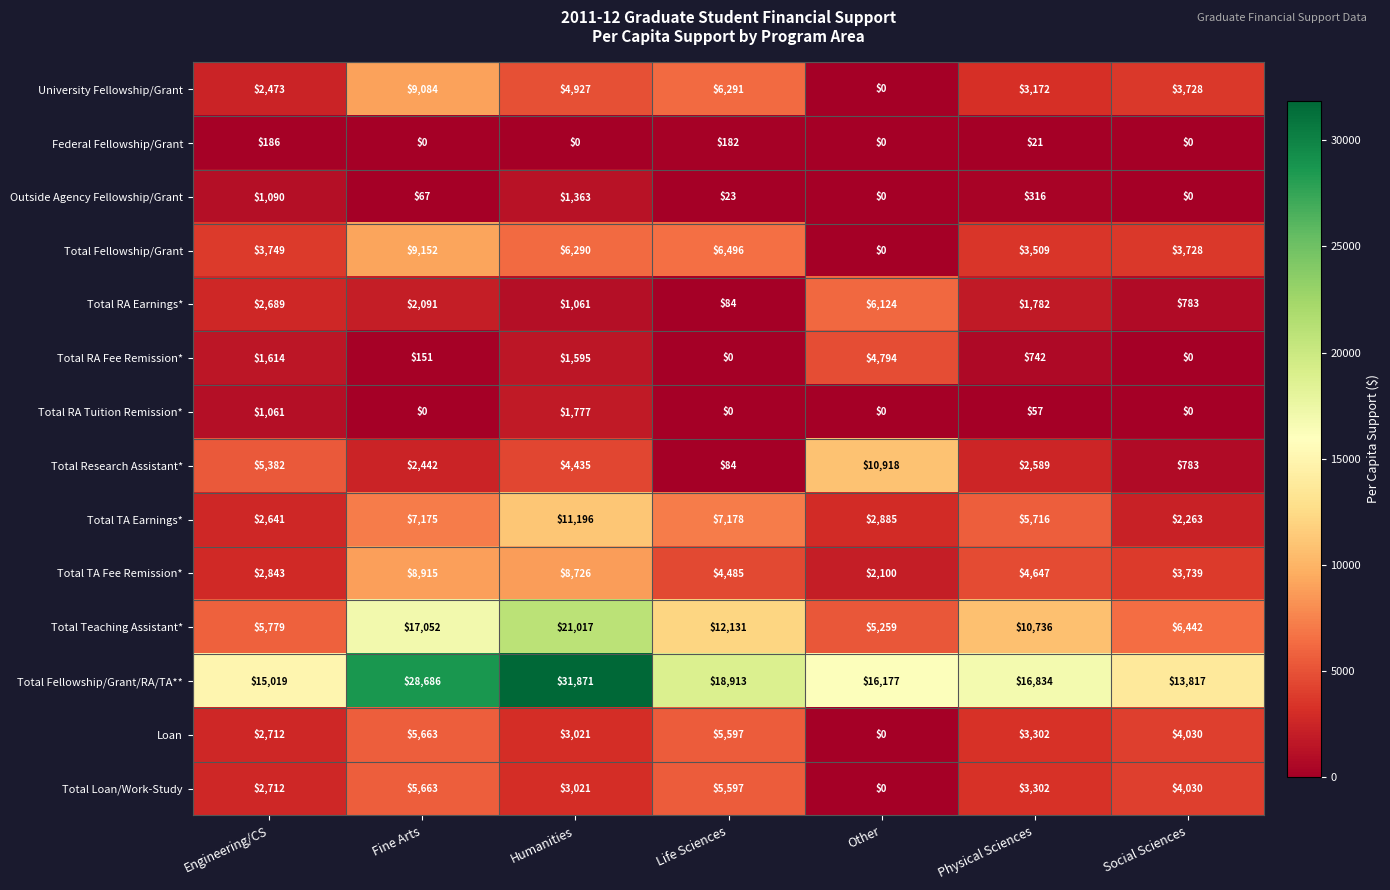

At which category is the sum across all series the highest?

Humanities